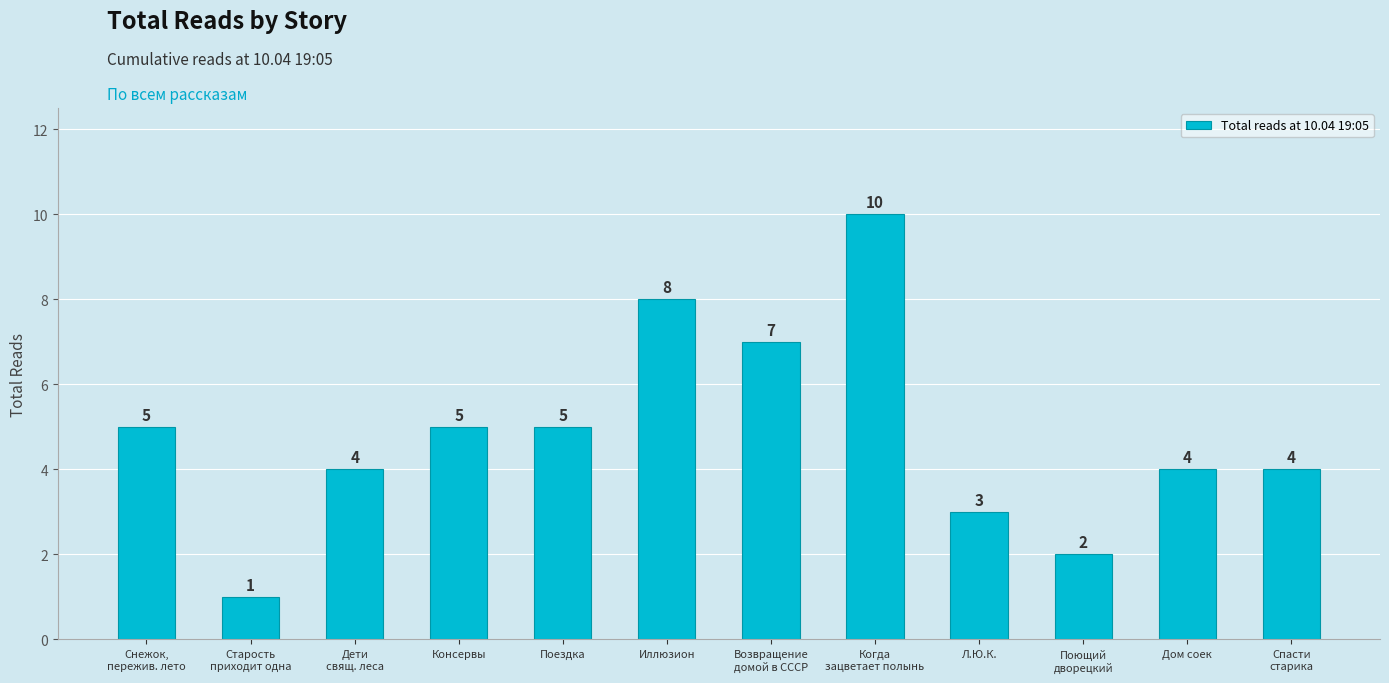

What is the minimum value shown in the chart?

1